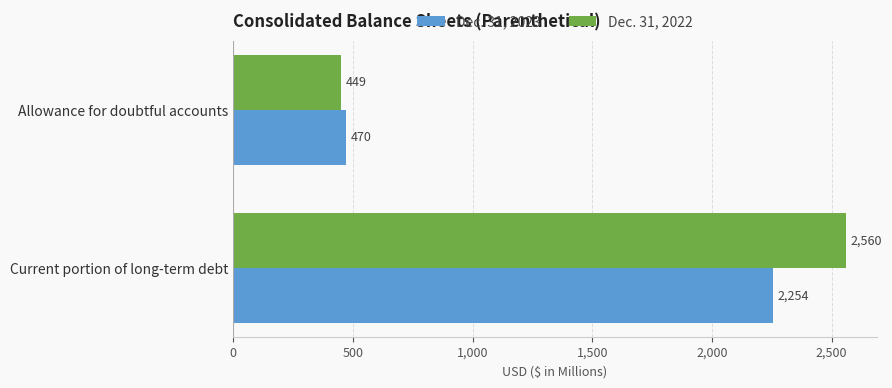

What is the sum of all Dec. 31, 2022 values?

3009